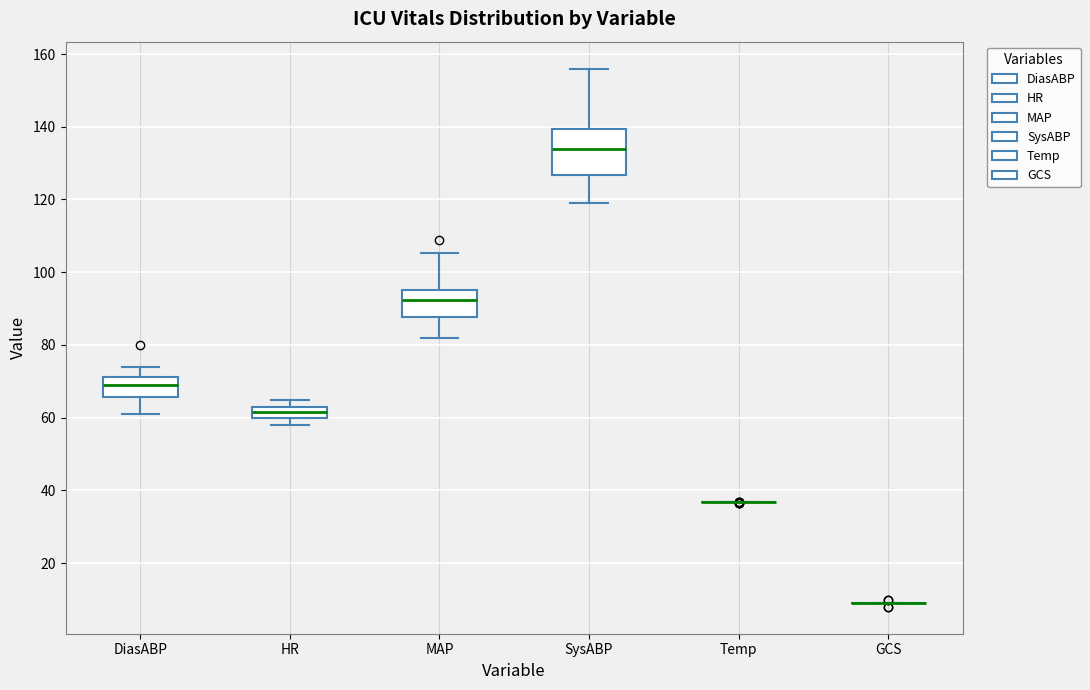

Reading left to right, transcribe this box plot: for each box, give where its median line is, the range the box spans, and where its two whiskers end, as read against the y-axis. The values are not printed on the chart, so give them approximately, as read against the axis.

DiasABP: median 70, box 66 to 72, whiskers 62 to 74
HR: median 62, box 60 to 64, whiskers 58 to 66
MAP: median 92, box 88 to 96, whiskers 82 to 106
SysABP: median 134, box 126 to 140, whiskers 120 to 156
Temp: box collapsed to a line at 36, whiskers 36 to 36
GCS: box collapsed to a line at 10, whiskers 10 to 10